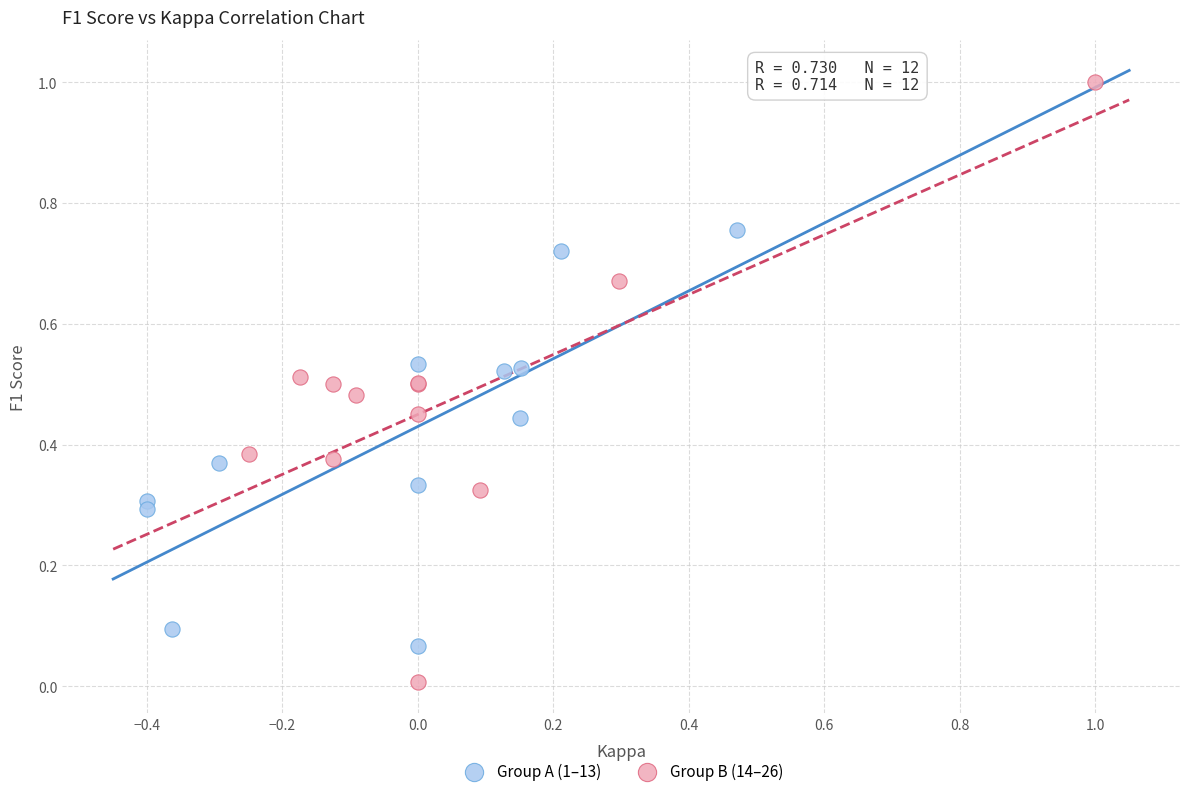

Which series reaches the maximum Y coordinate?

Group B (14–26)